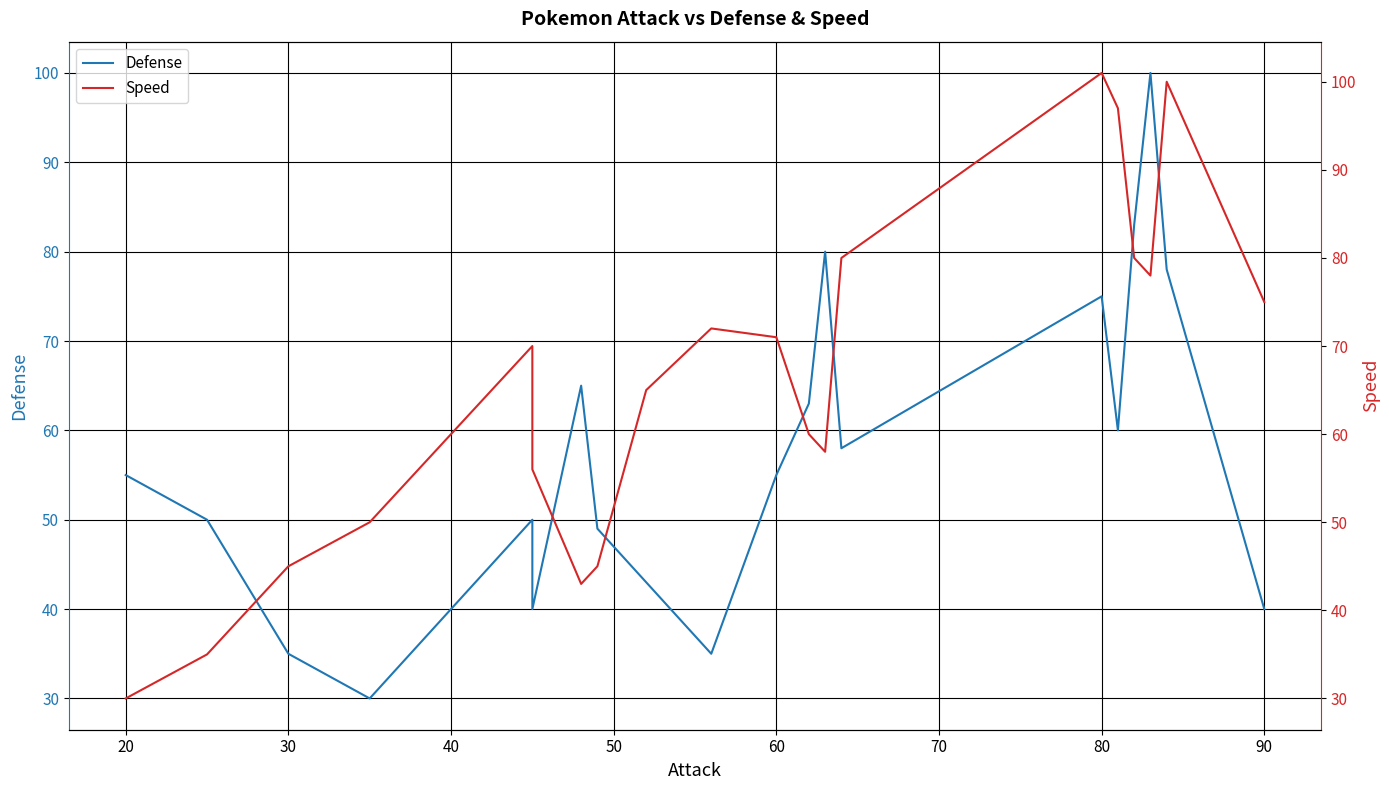

How many lines are shown in the chart?

2